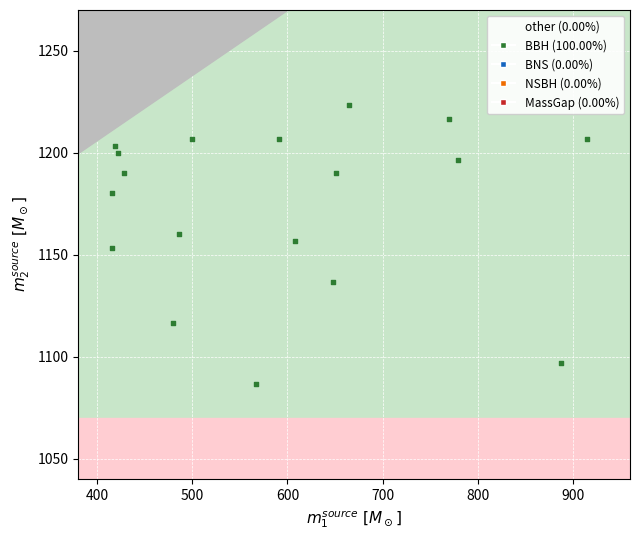

What is the range of X values (max minus min)?

499.5